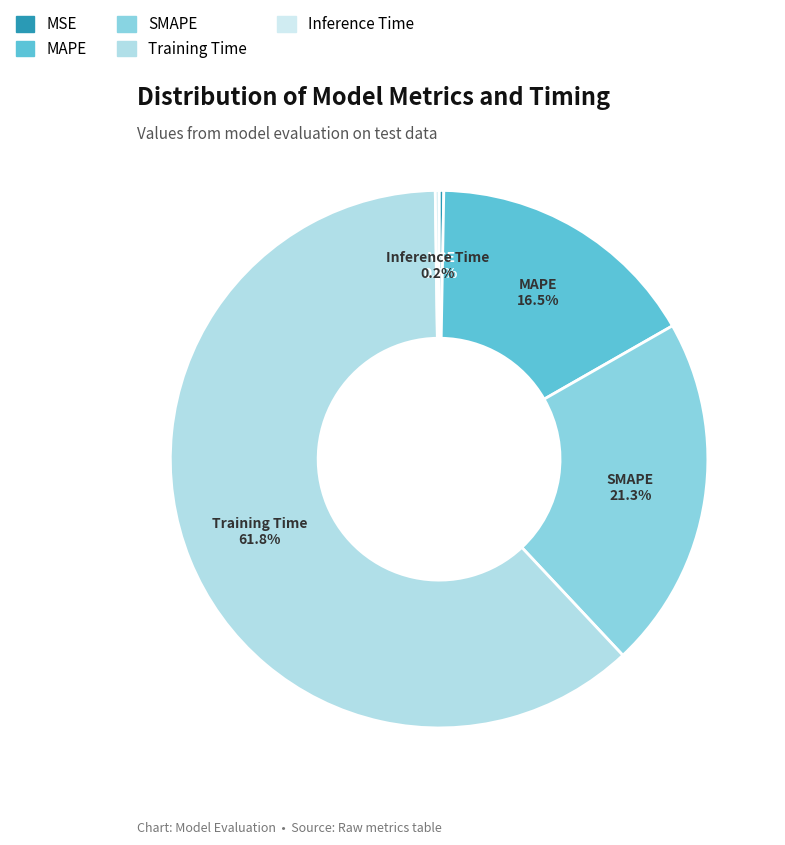

Which slice is the largest?

Training Time